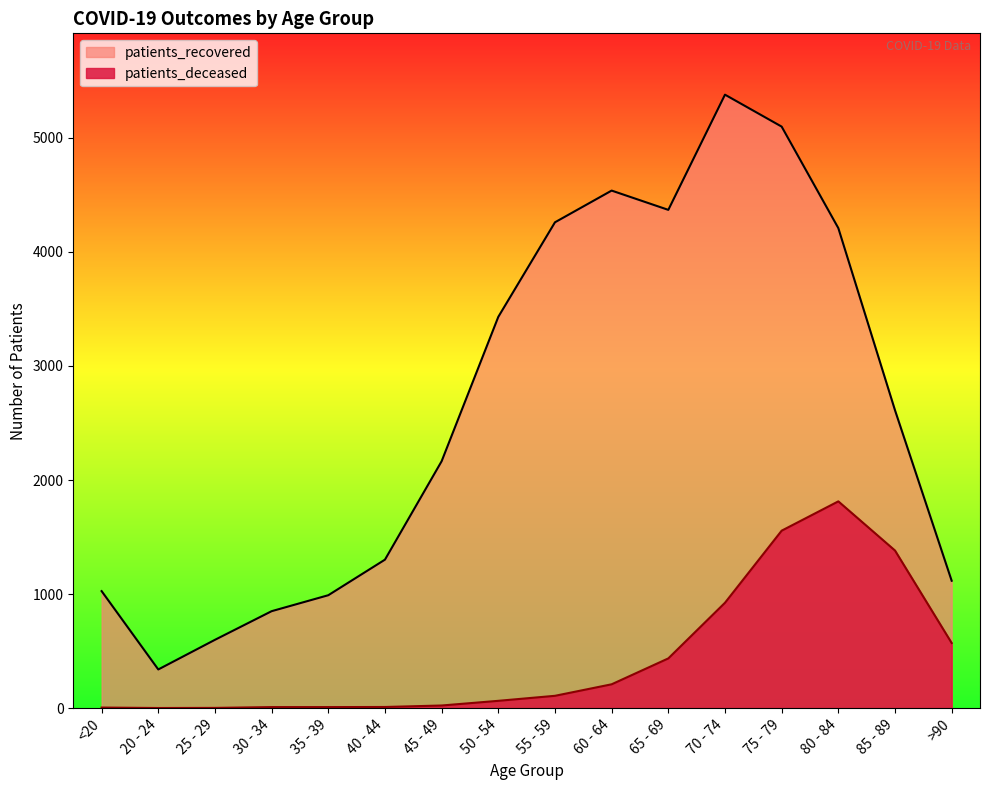

What is the minimum value shown in the chart?

1